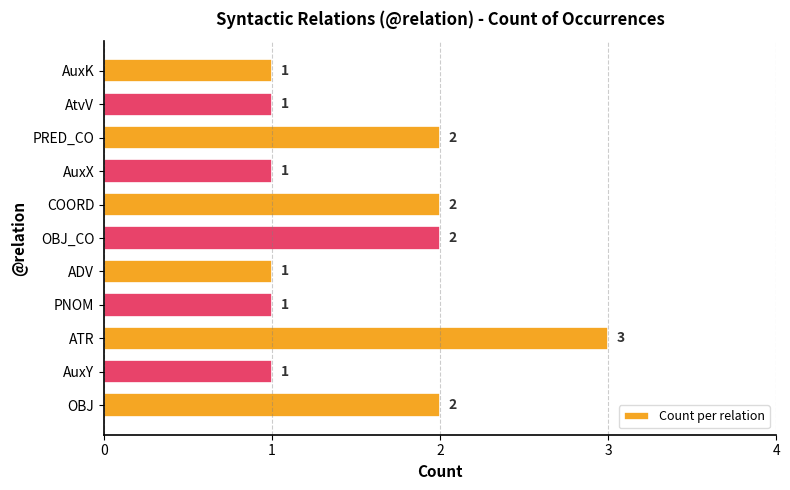

What is the maximum value shown in the chart?

3